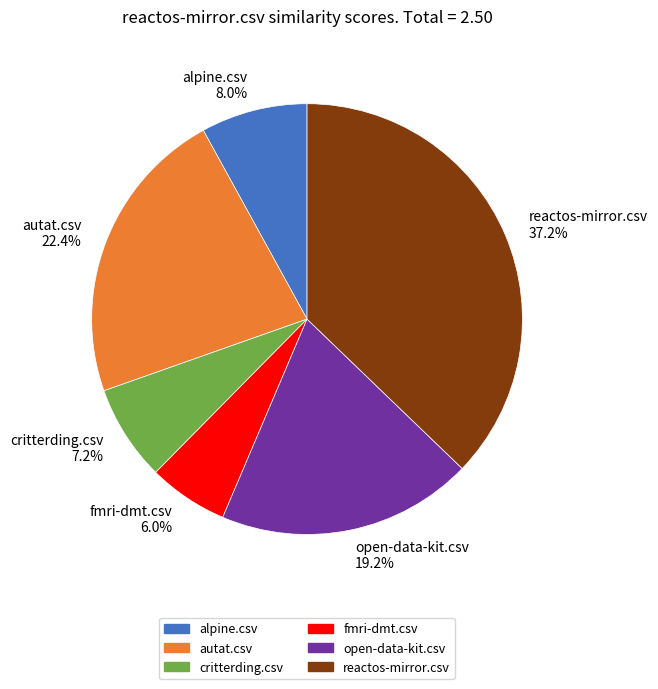

What is the largest slice in the pie chart?

reactos-mirror.csv